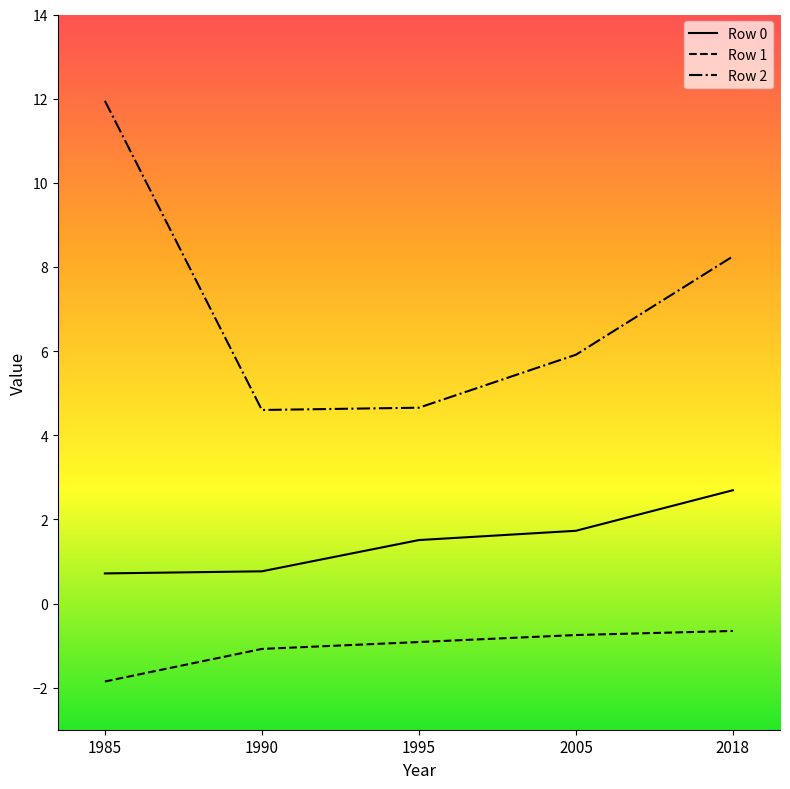

What is the difference between the maximum and minimum values in the Row 0 series?

2.0